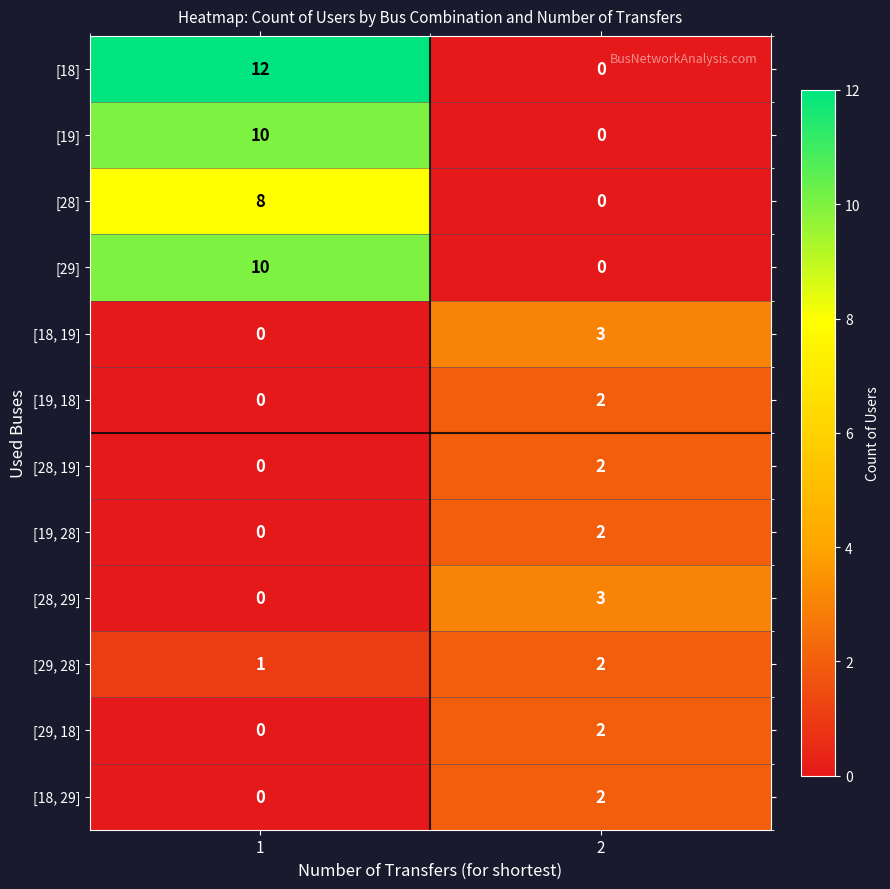

At which category is the sum across all series the highest?

1